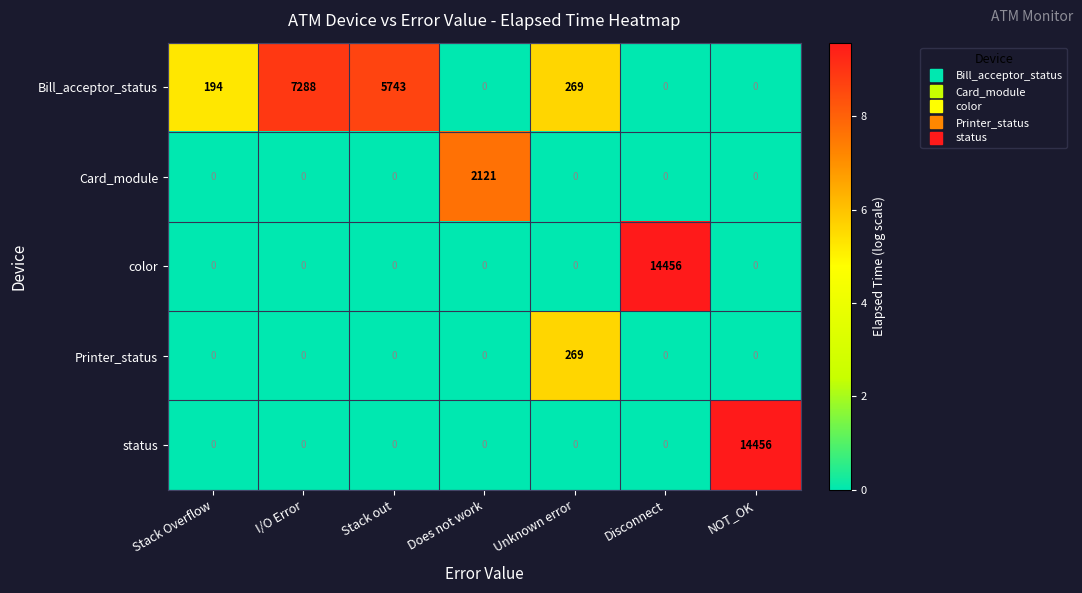

Is the value of Bill_acceptor_status at Disconnect greater than the value of Printer_status at Unknown error?

No